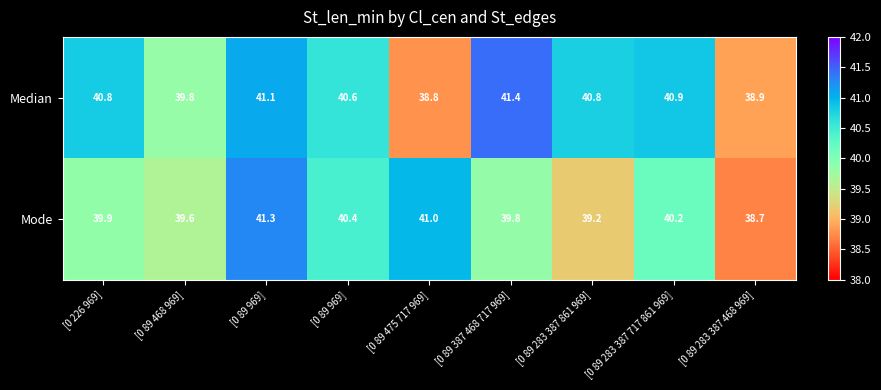

Which series has the largest total across all categories?

Median